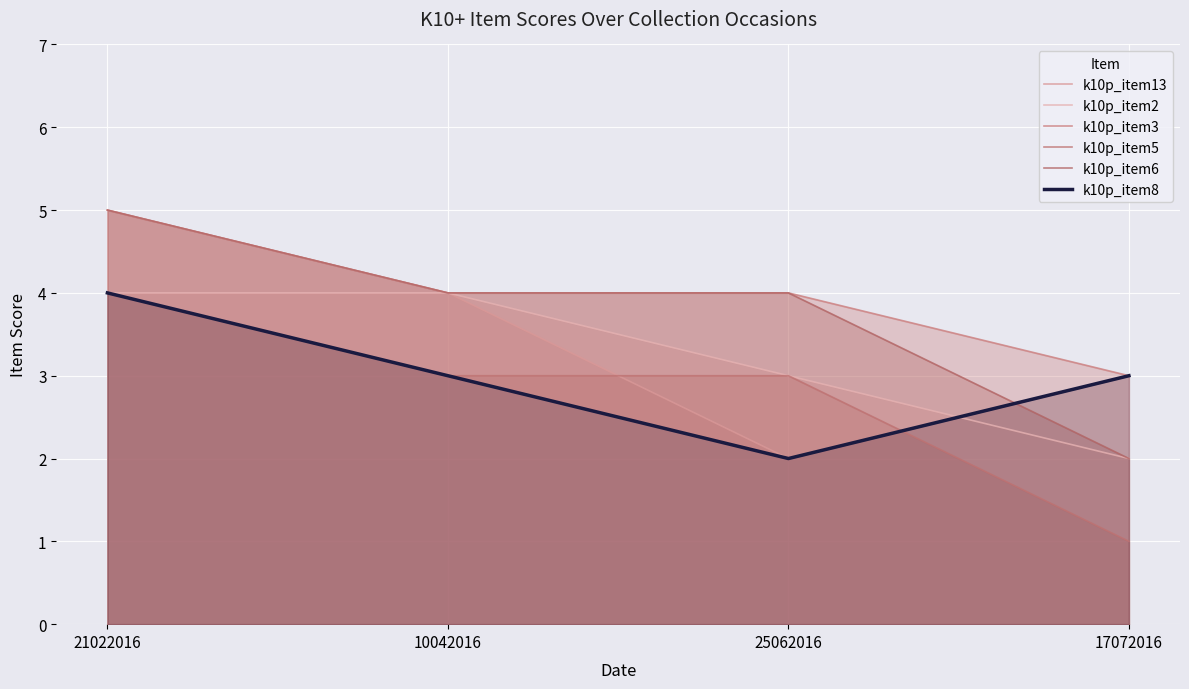

Which has a higher value, 10042016 or 25062016?

10042016